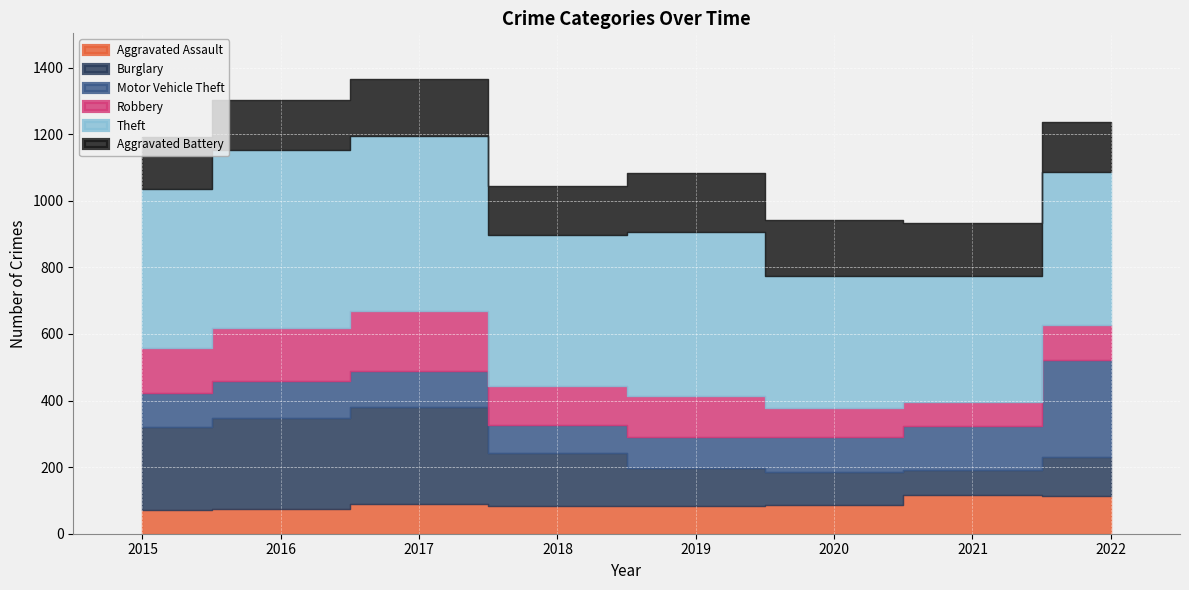

Rank the series at 2017 from lowest to highest value.

Aggravated Assault, Motor Vehicle Theft, Aggravated Battery, Robbery, Burglary, Theft